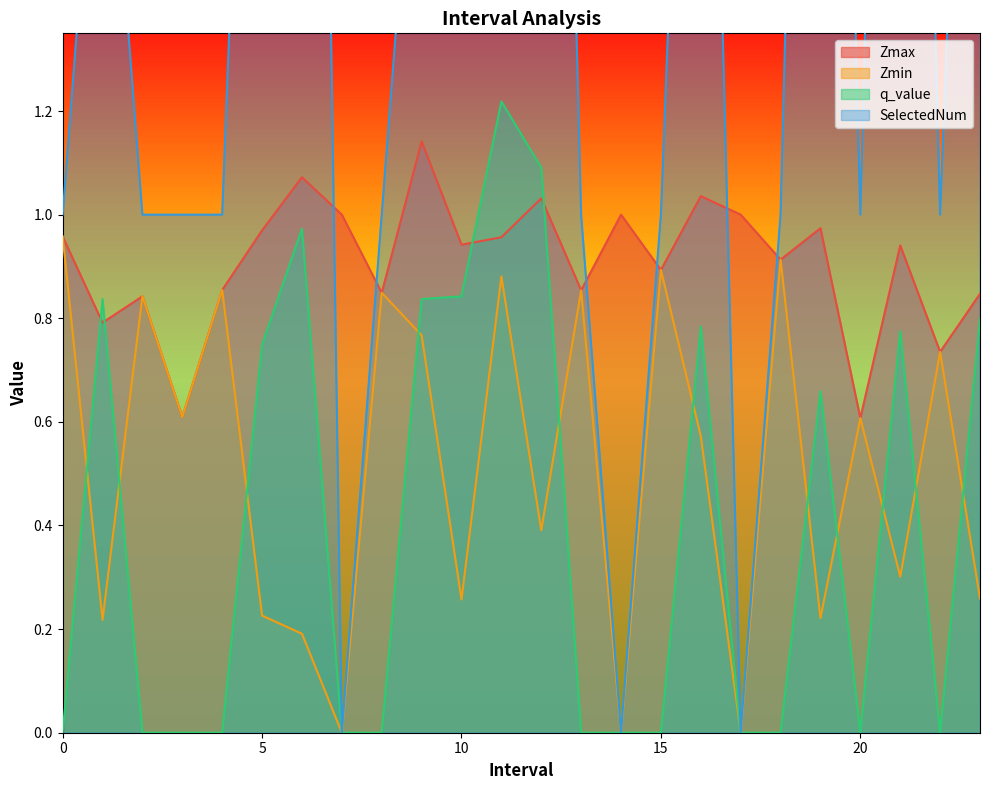

Rank the series by their maximum value, from highest to lowest.

SelectedNum, q_value, Zmax, Zmin